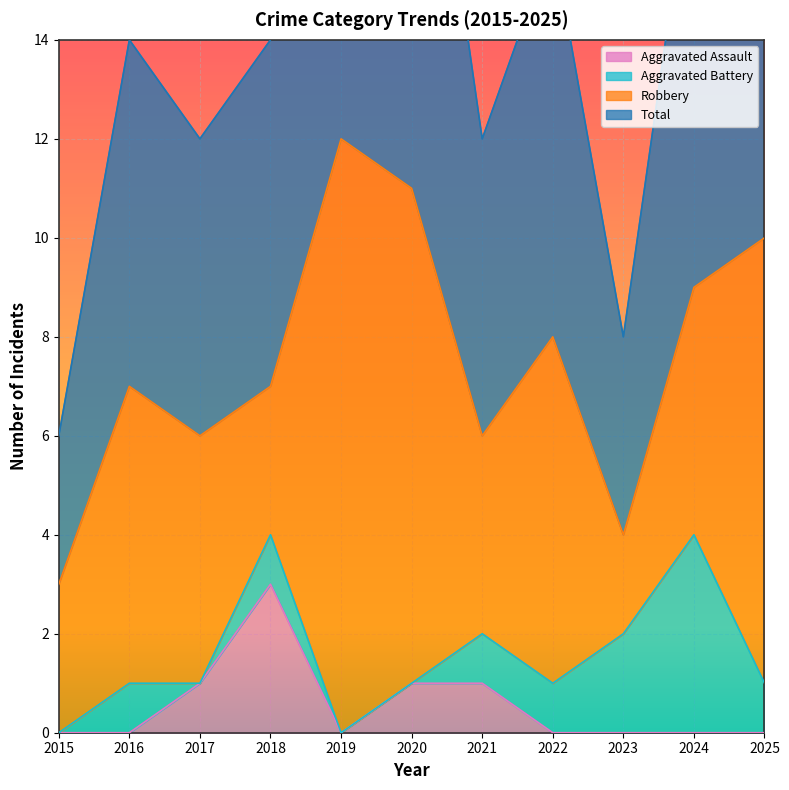

Which category has the highest value in the Aggravated Assault series?

2018